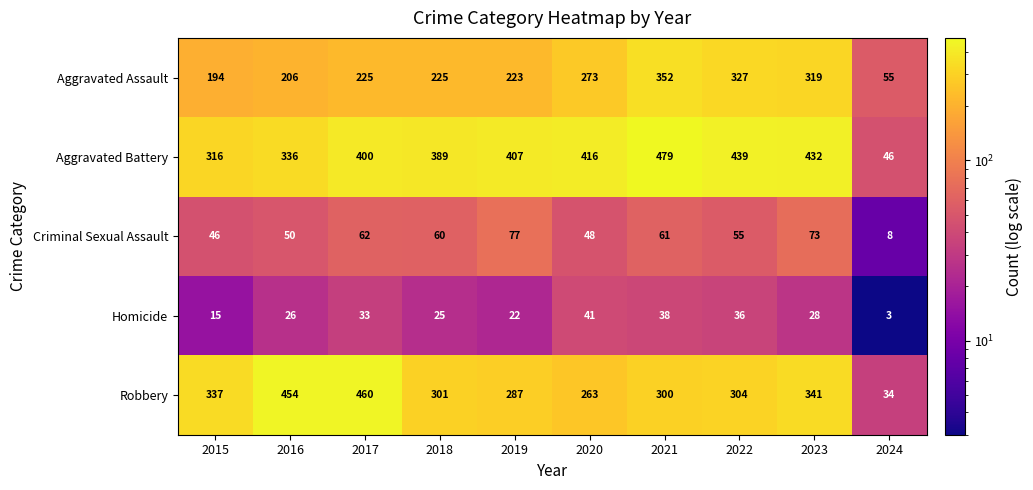

Which series has the largest total across all categories?

Aggravated Battery